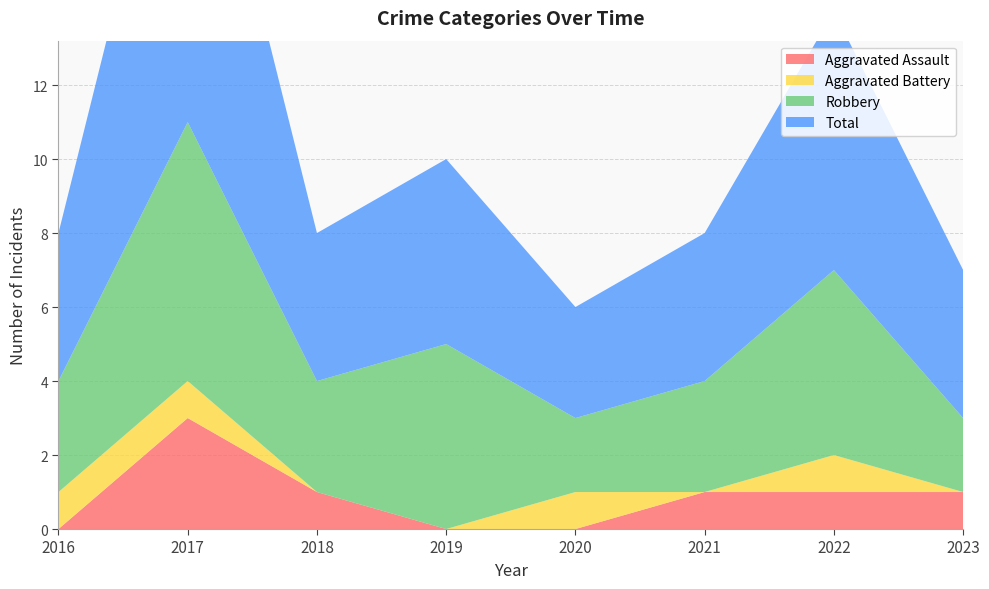

Reading left to right, list all the values displayed in this chart.

Aggravated Assault: 2016=0	2017=3	2018=1	2019=0	2020=0	2021=1	2022=1	2023=1
Aggravated Battery: 2016=1	2017=1	2018=0	2019=0	2020=1	2021=0	2022=1	2023=0
Robbery: 2016=3	2017=7	2018=3	2019=5	2020=2	2021=3	2022=5	2023=2
Total: 2016=4	2017=11	2018=4	2019=5	2020=3	2021=4	2022=7	2023=4